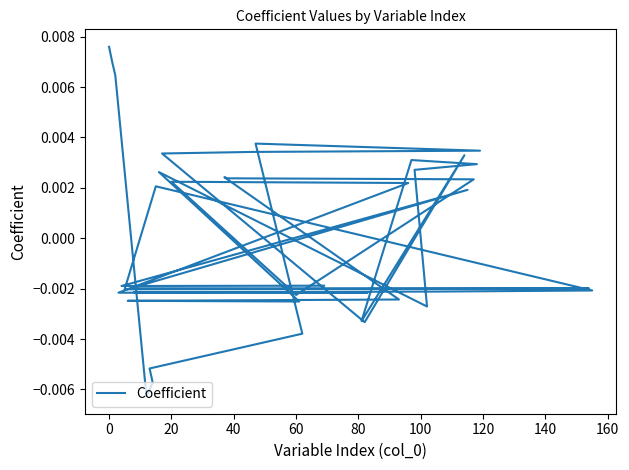

Is it true that the value at 160 is 0.0?

False